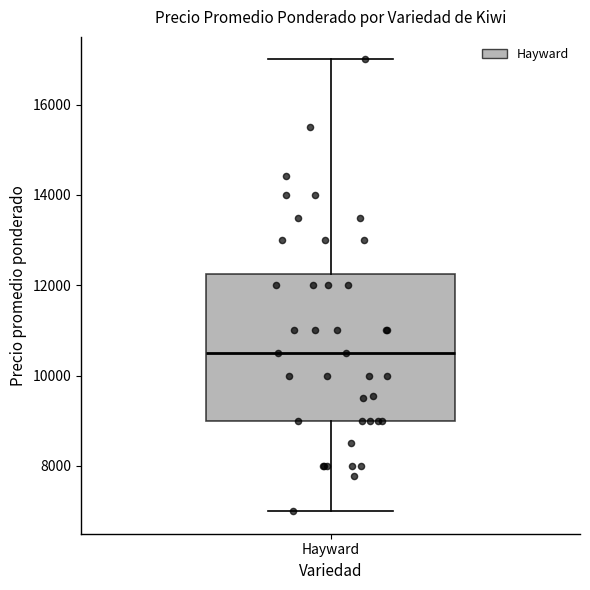

Where does the upper whisker of the box for Hayward end on the y-axis? The values are not printed on the chart, so give them approximately, as read against the axis.

17000